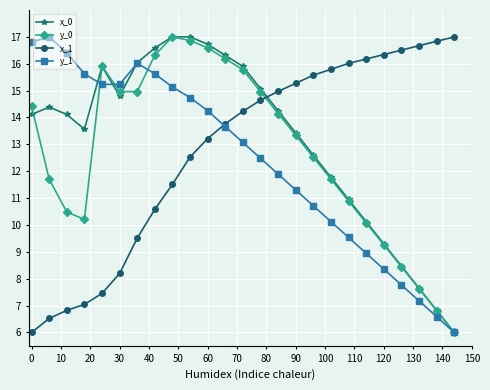

How many intersections are there between x_1 and y_0?

1